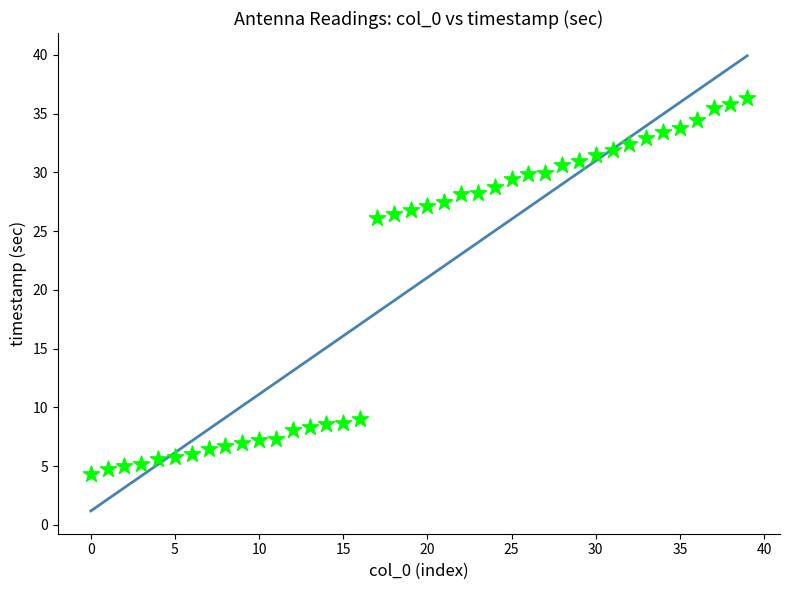

What is the range of Y values (max minus min)?

32.0